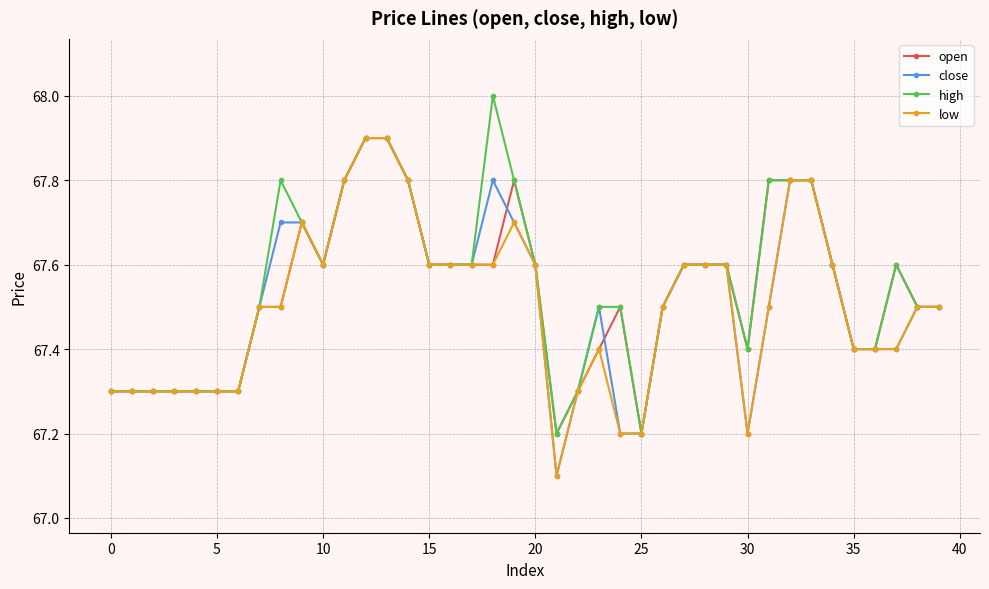

At how many categories does at least one series exceed 67?

40